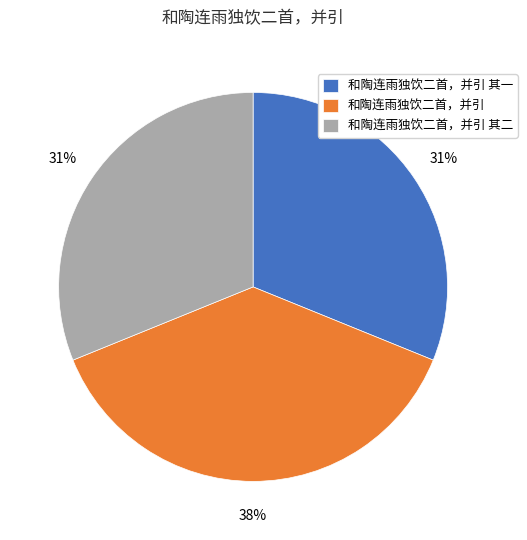

The 和陶连雨独饮二首，并引 其二 slice represents 31% of the pie. True or false?

True